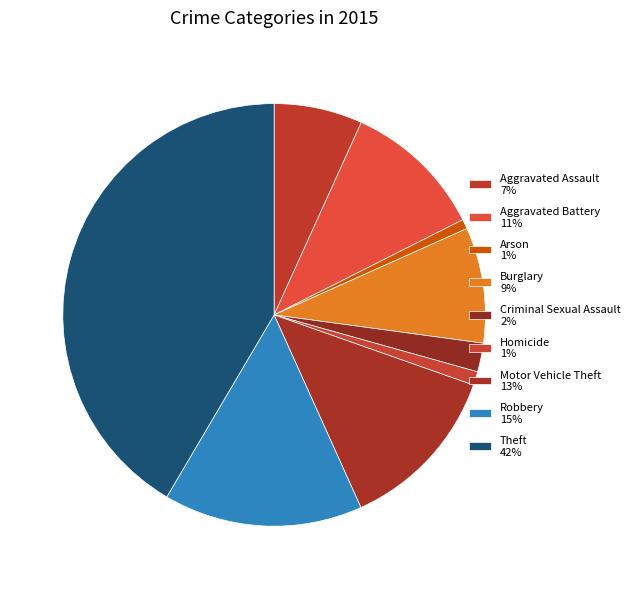

Does Homicide account for over 50% of the chart?

No